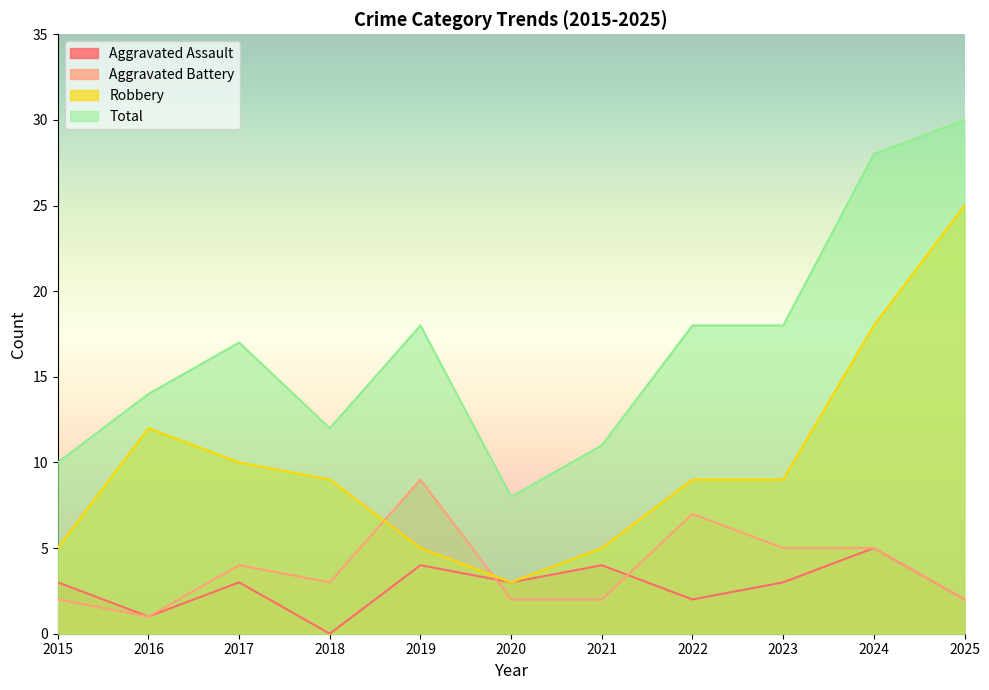

At how many categories does at least one series exceed 13?

7